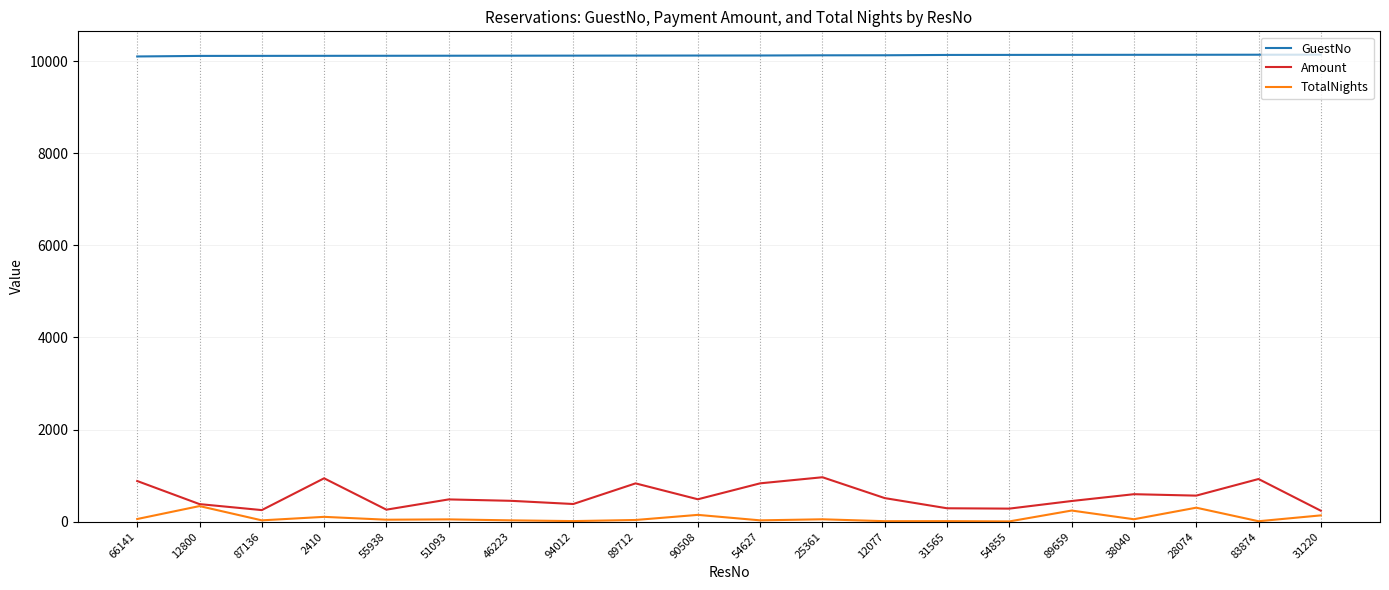

How many distinct data groups are displayed?

3